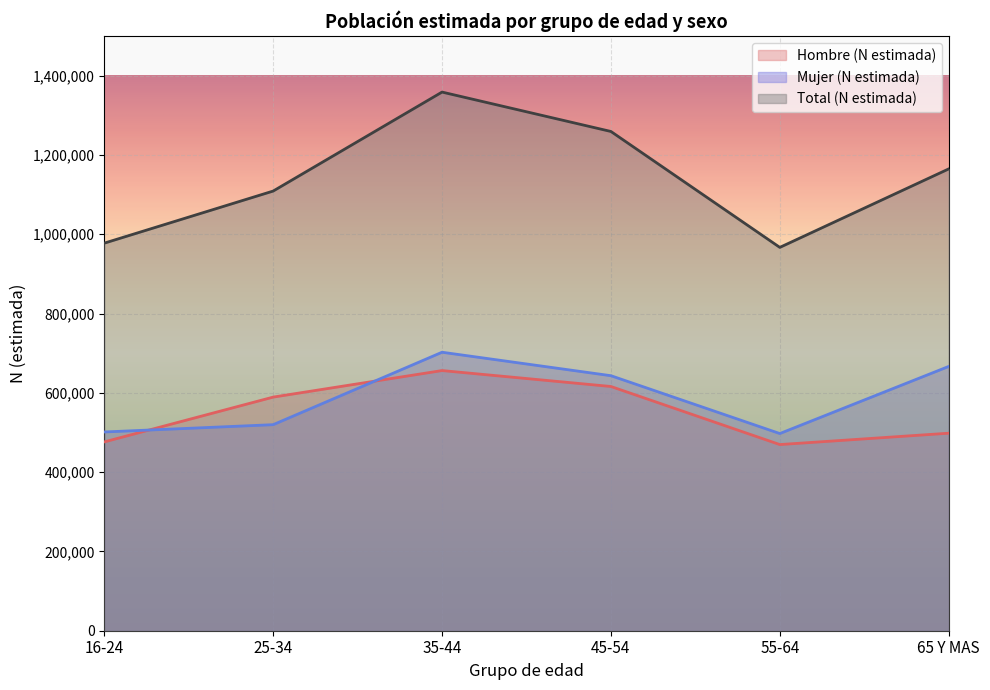

Between 25-34 and 65 Y MAS, which series saw the biggest shift?

Mujer (N estimada)